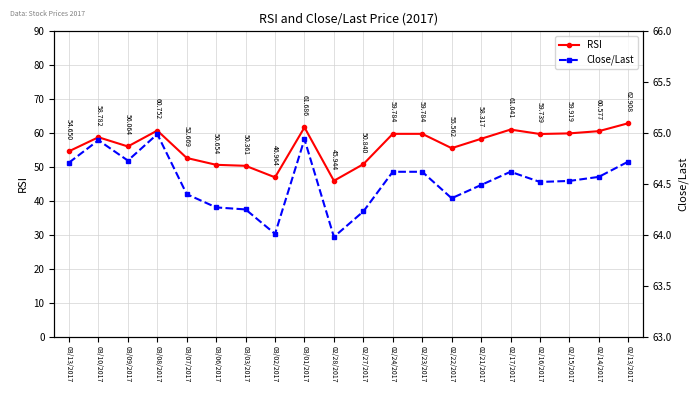

List the labels in order of RSI value, smallest first.

02/28/2017, 03/02/2017, 03/03/2017, 03/06/2017, 02/27/2017, 03/07/2017, 03/13/2017, 02/22/2017, 03/09/2017, 02/21/2017, 03/10/2017, 02/16/2017, 02/24/2017, 02/23/2017, 02/15/2017, 02/14/2017, 03/08/2017, 02/17/2017, 03/01/2017, 02/13/2017